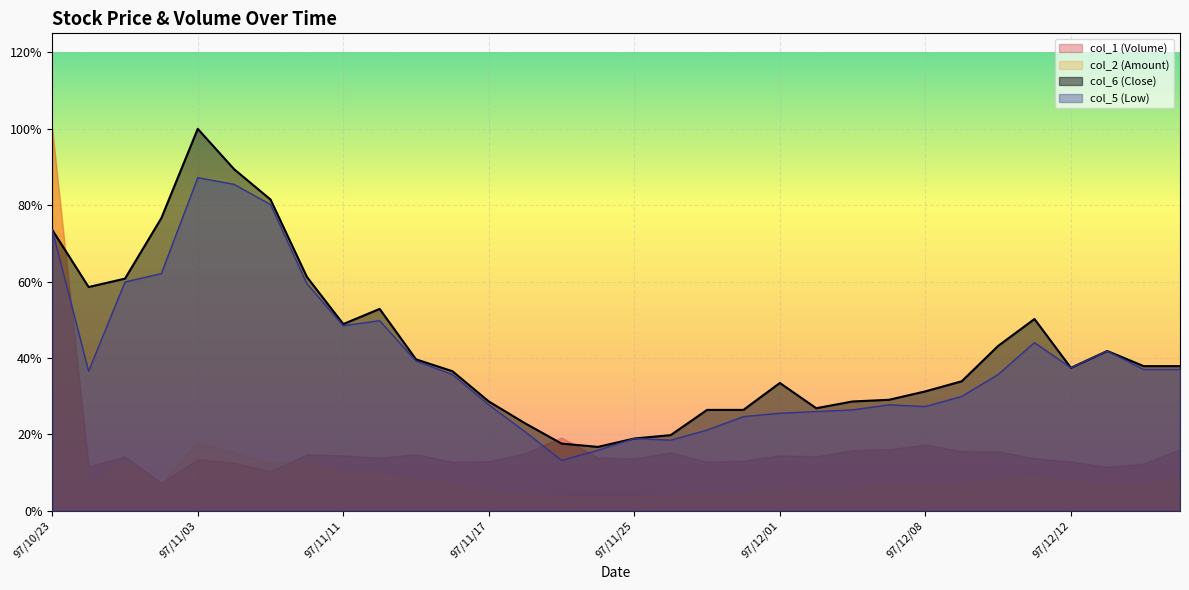

Reading left to right, what are all the values shown in this chart?

col_5 (Low): 1.7	0.8	1.4	1.4	2.0	1.9	1.8	1.4	1.1	1.1	0.9	0.8	0.6	0.5	0.3	0.4	0.4	0.4	0.5	0.6	0.6	0.6	0.6	0.6	0.6	0.7	0.8	1.0	0.8	0.9	0.8	0.8
col_6 (Close): 1.7	1.3	1.4	1.7	2.3	2.0	1.9	1.4	1.1	1.2	0.9	0.8	0.7	0.5	0.4	0.4	0.4	0.5	0.6	0.6	0.8	0.6	0.7	0.7	0.7	0.8	1.0	1.1	0.8	0.9	0.9	0.9